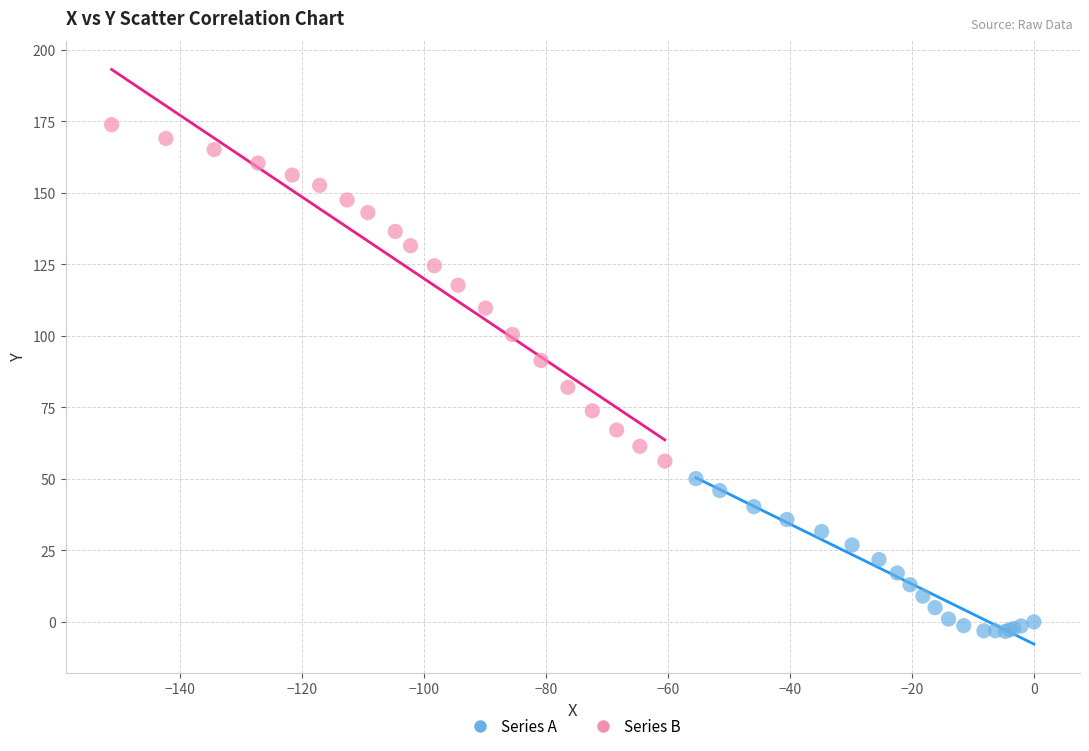

Which series contains the lowest Y value?

Series A